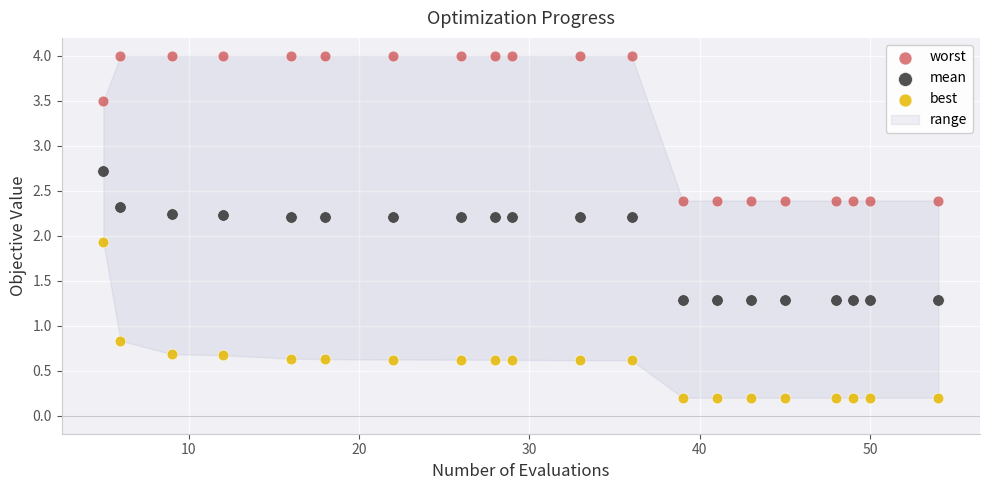

In the worst series, what Y value is closest to 3?

3.5